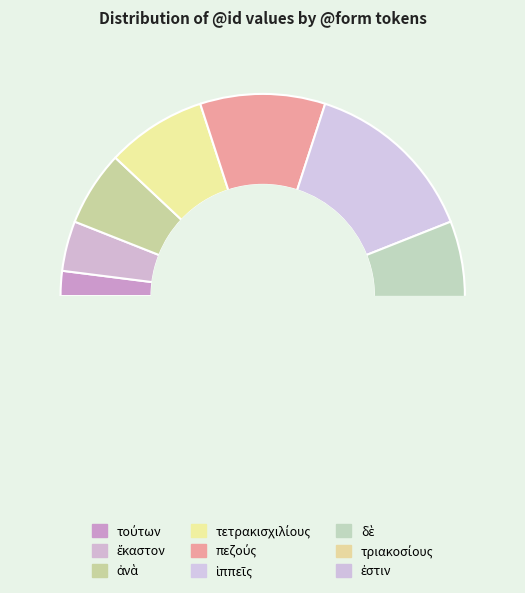

Between ἕκαστον and τετρακισχιλίους, which is larger?

τετρακισχιλίους